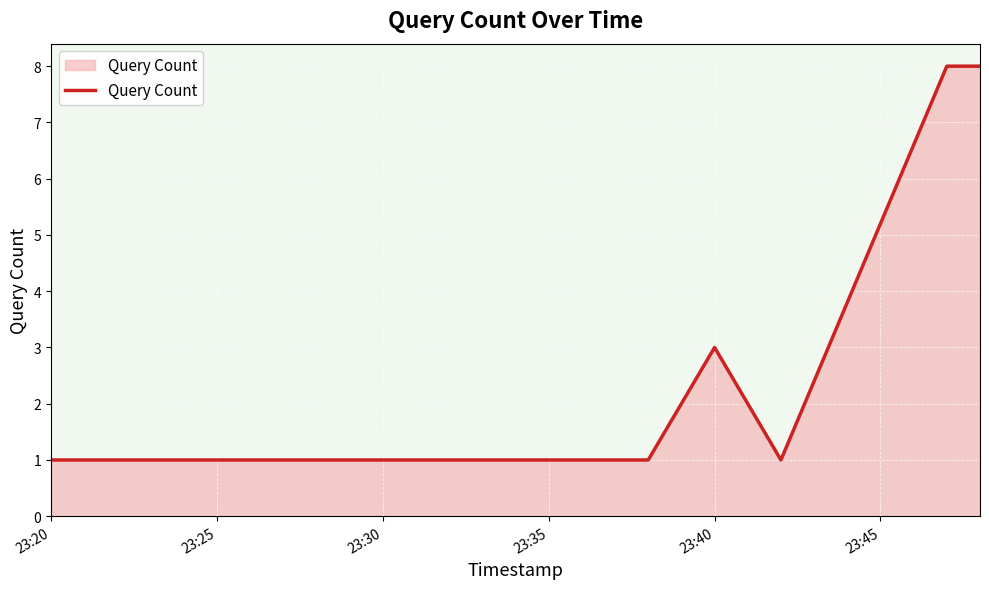

What is the greatest value displayed?

8